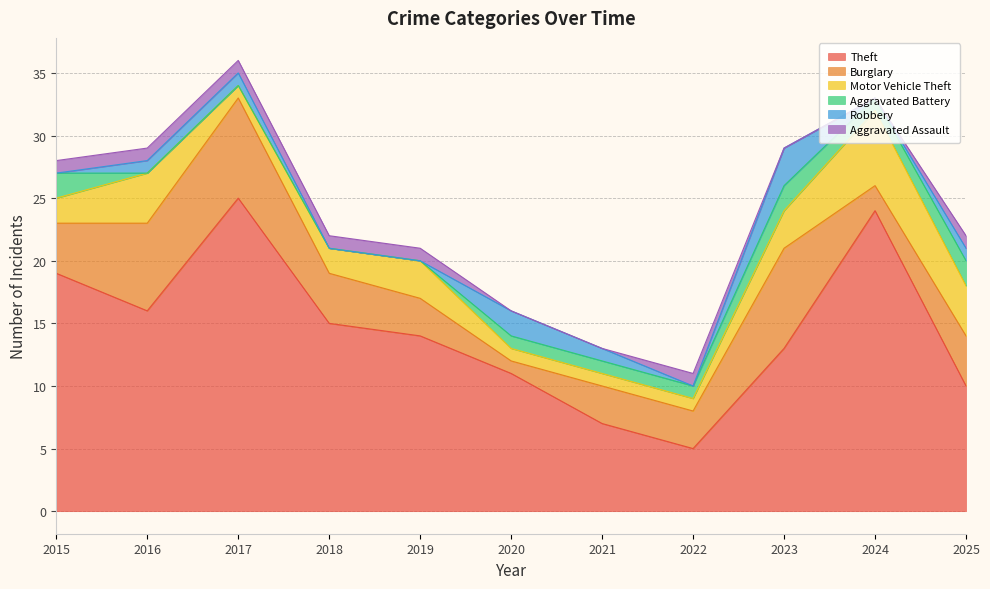

What is the minimum value for Theft?

5